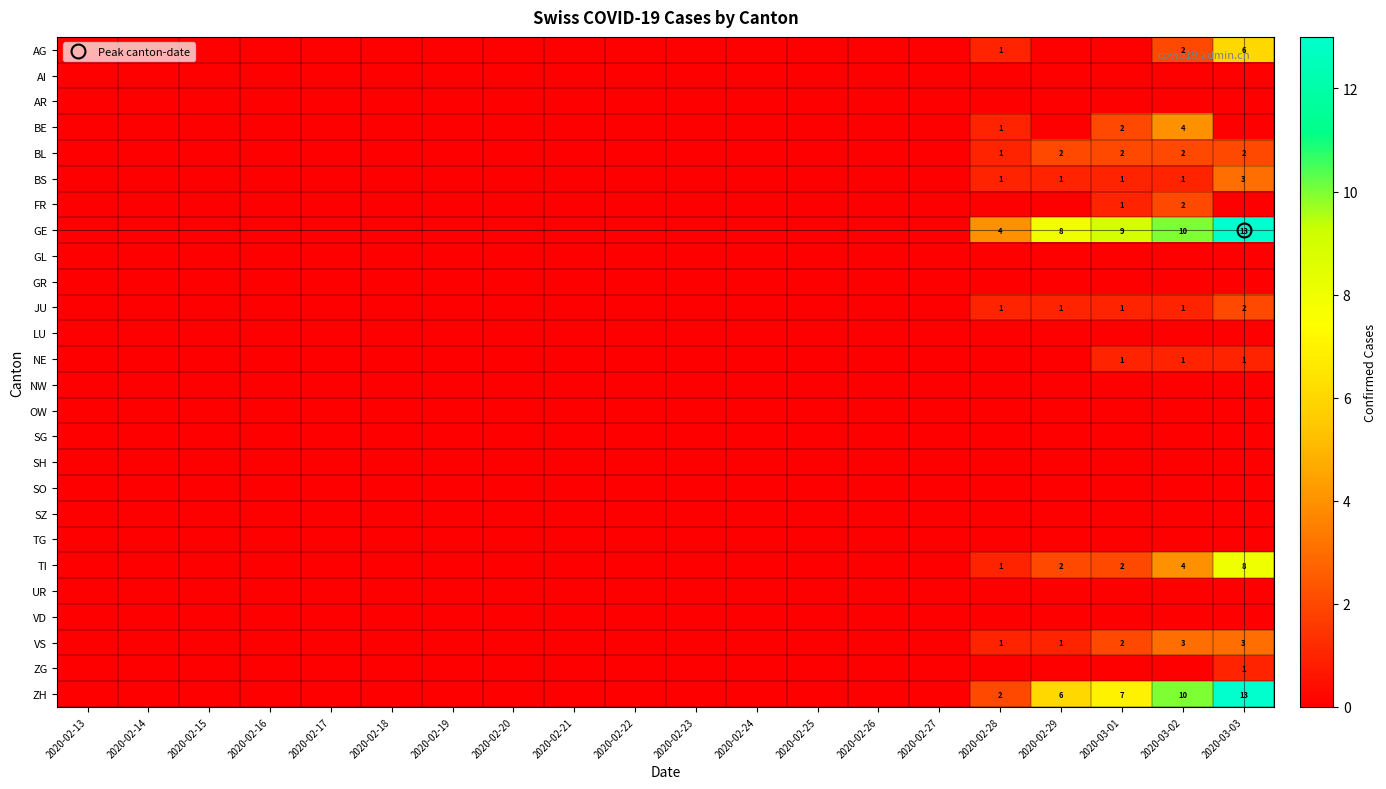

How many series are shown in this chart?

26